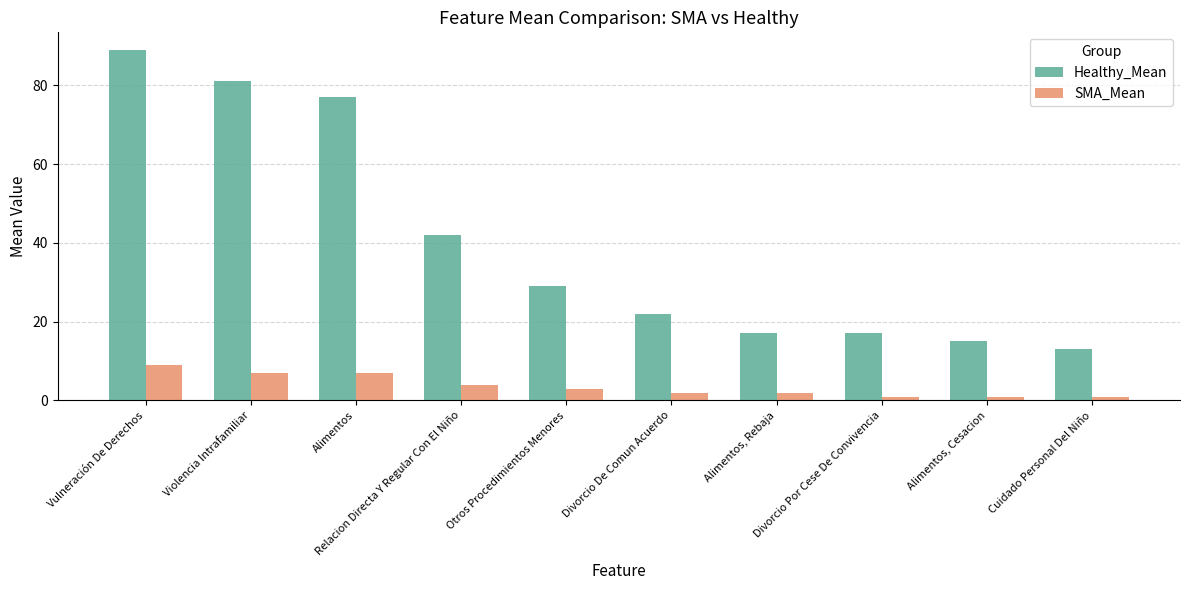

Is the value of Healthy_Mean at Violencia Intrafamiliar greater than the value of SMA_Mean at Otros Procedimientos Menores?

Yes